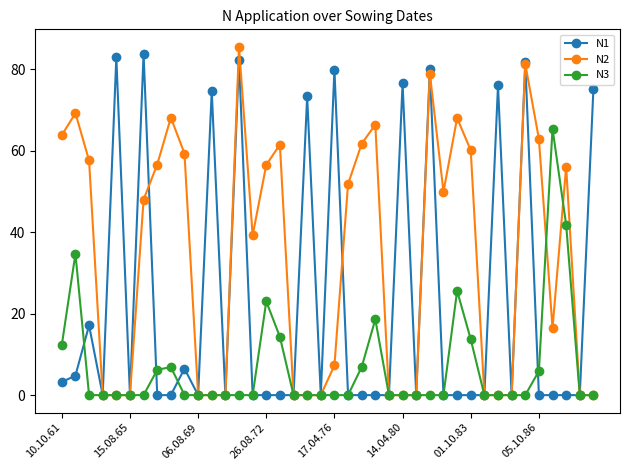

What is the value of the N2 point at the 14th from the left?

85.5